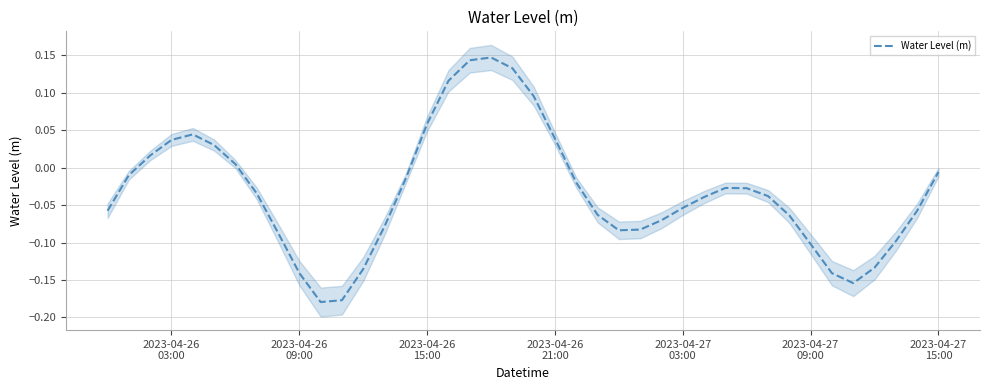

What is the sum of all values?

-1.3